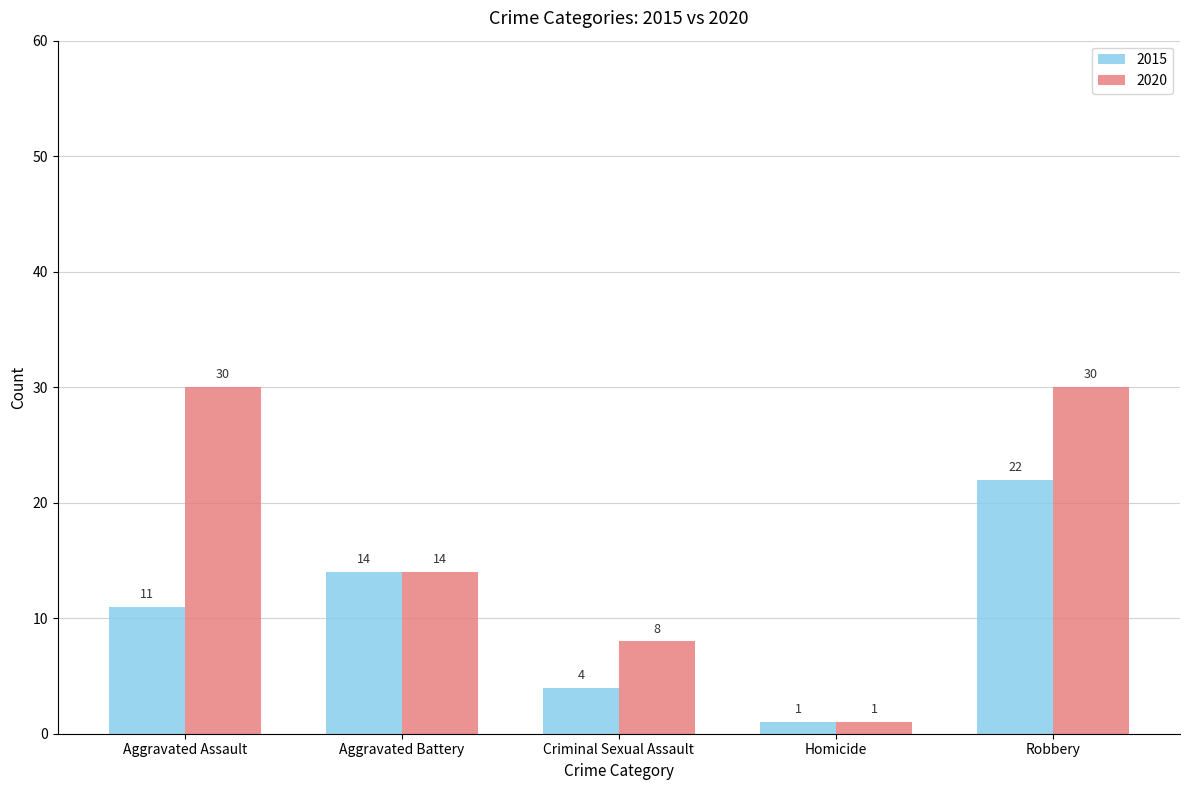

At which label is 2020 closest to 15?

Aggravated Battery